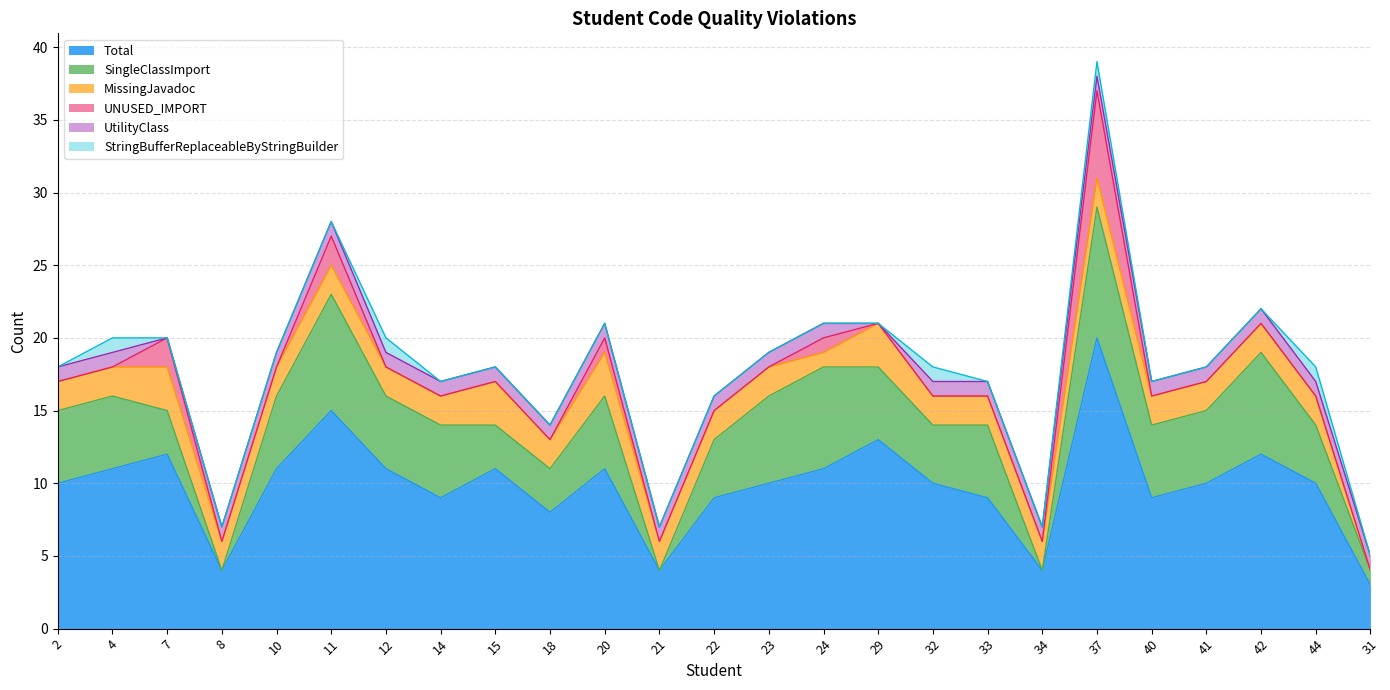

The value of Total at 41 is 4. True or false?

False